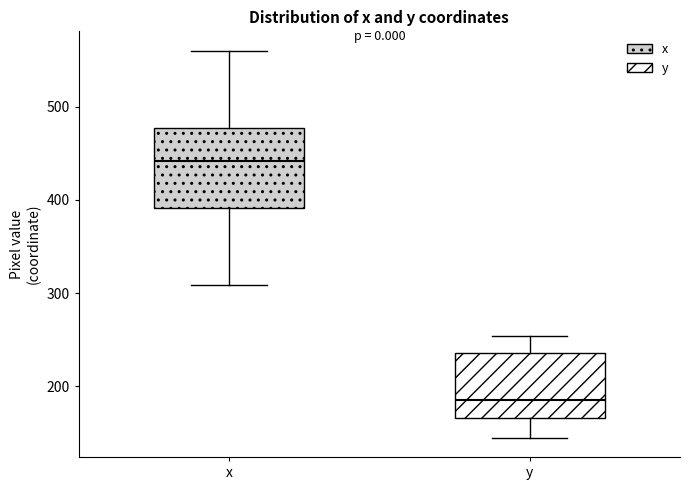

Which box has the lowest median line?

y